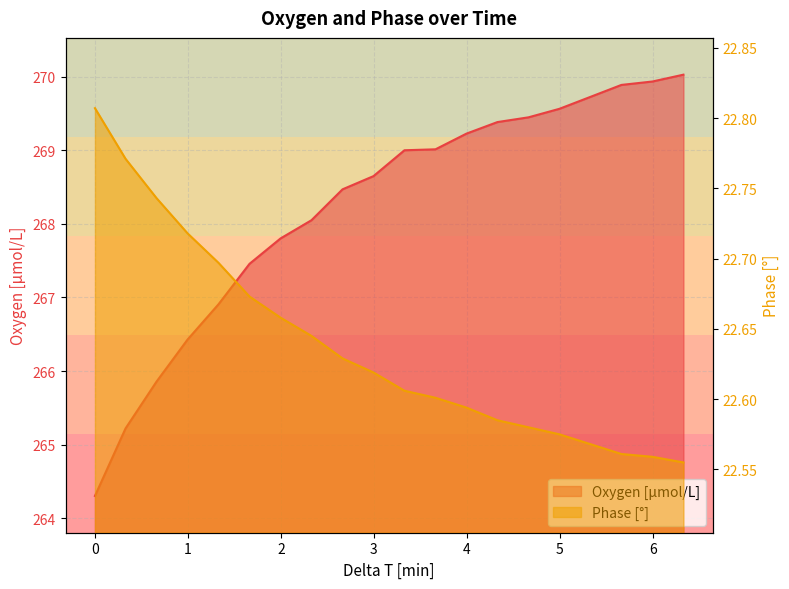

What is the difference between the Oxygen [μmol/L] values at 4.66252396333333 and 3.32871469666667?

0.4